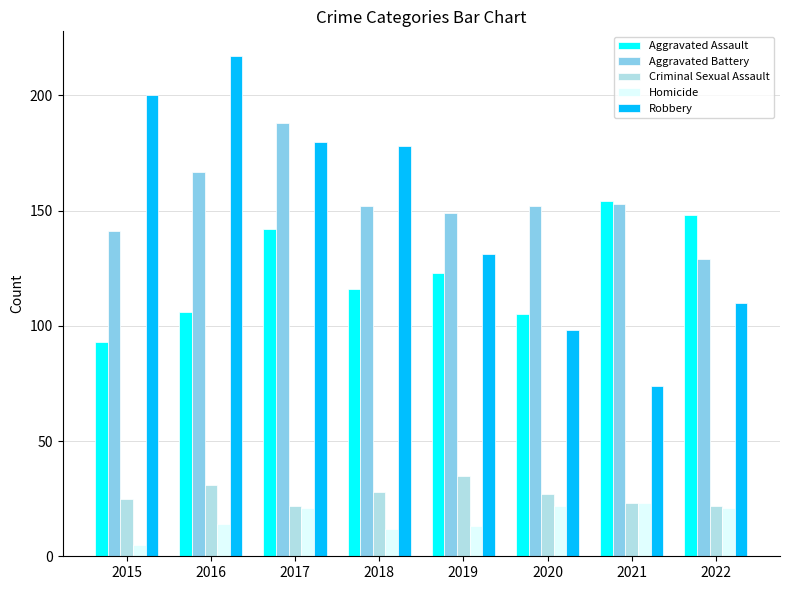

Between 2019 and 2021, which series saw the biggest shift?

Robbery